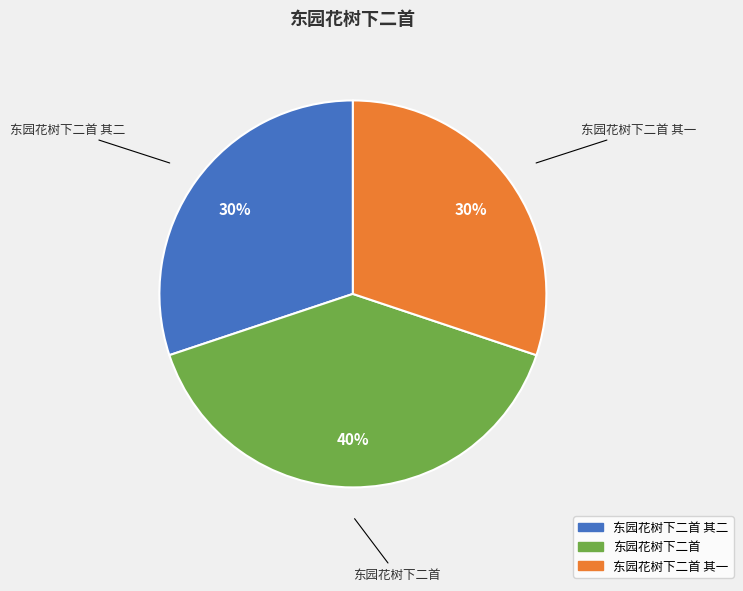

To the nearest percent, what is the difference between the largest and smallest slice percentages?

10%